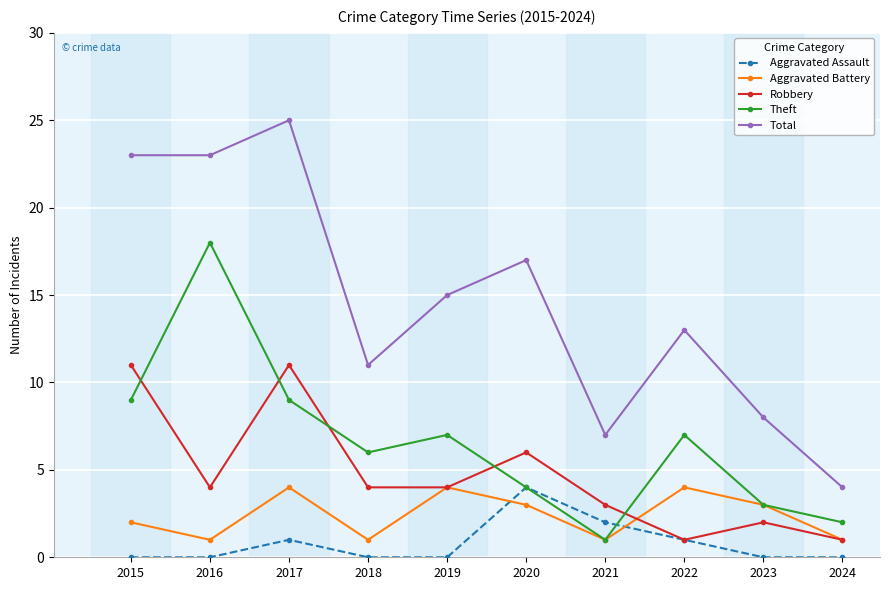

What is the minimum value for Total?

4